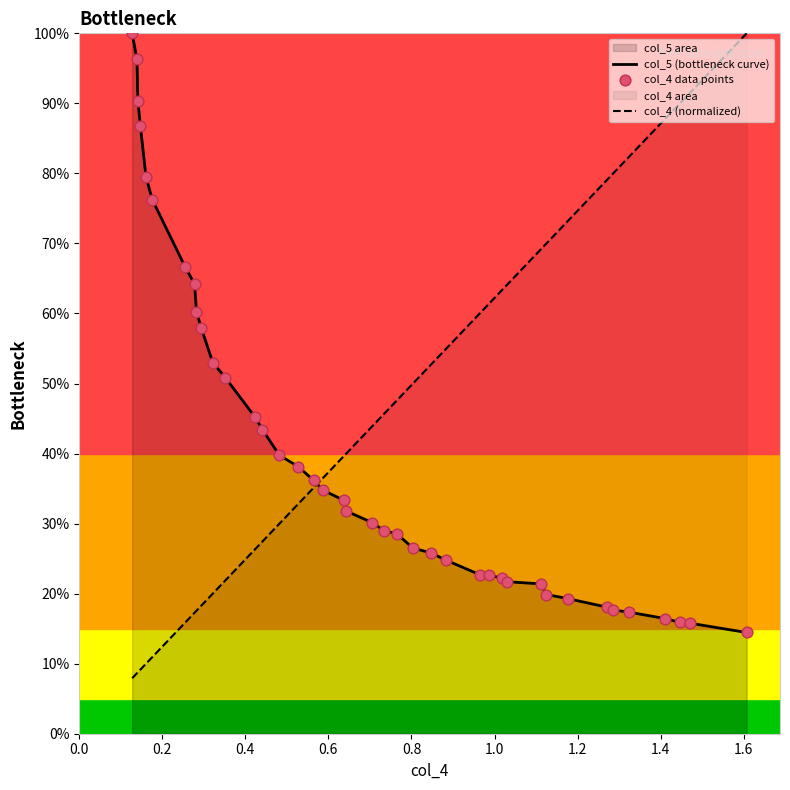

Which series has the largest total across all categories?

col_4 (normalized)